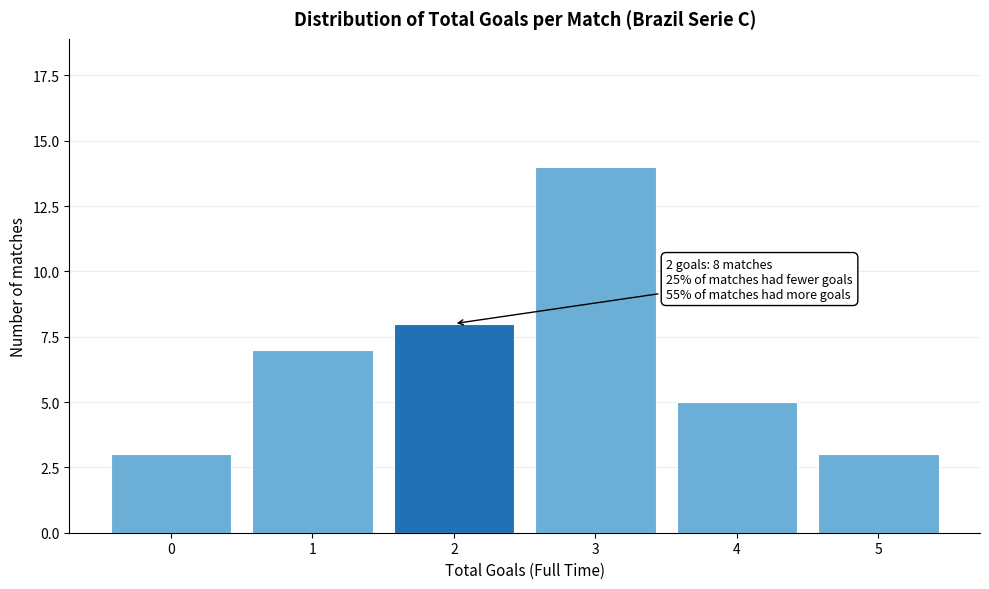

Reading right to left, list all the values displayed in this chart.

5=3	4=5	3=14	2=8	1=7	0=3